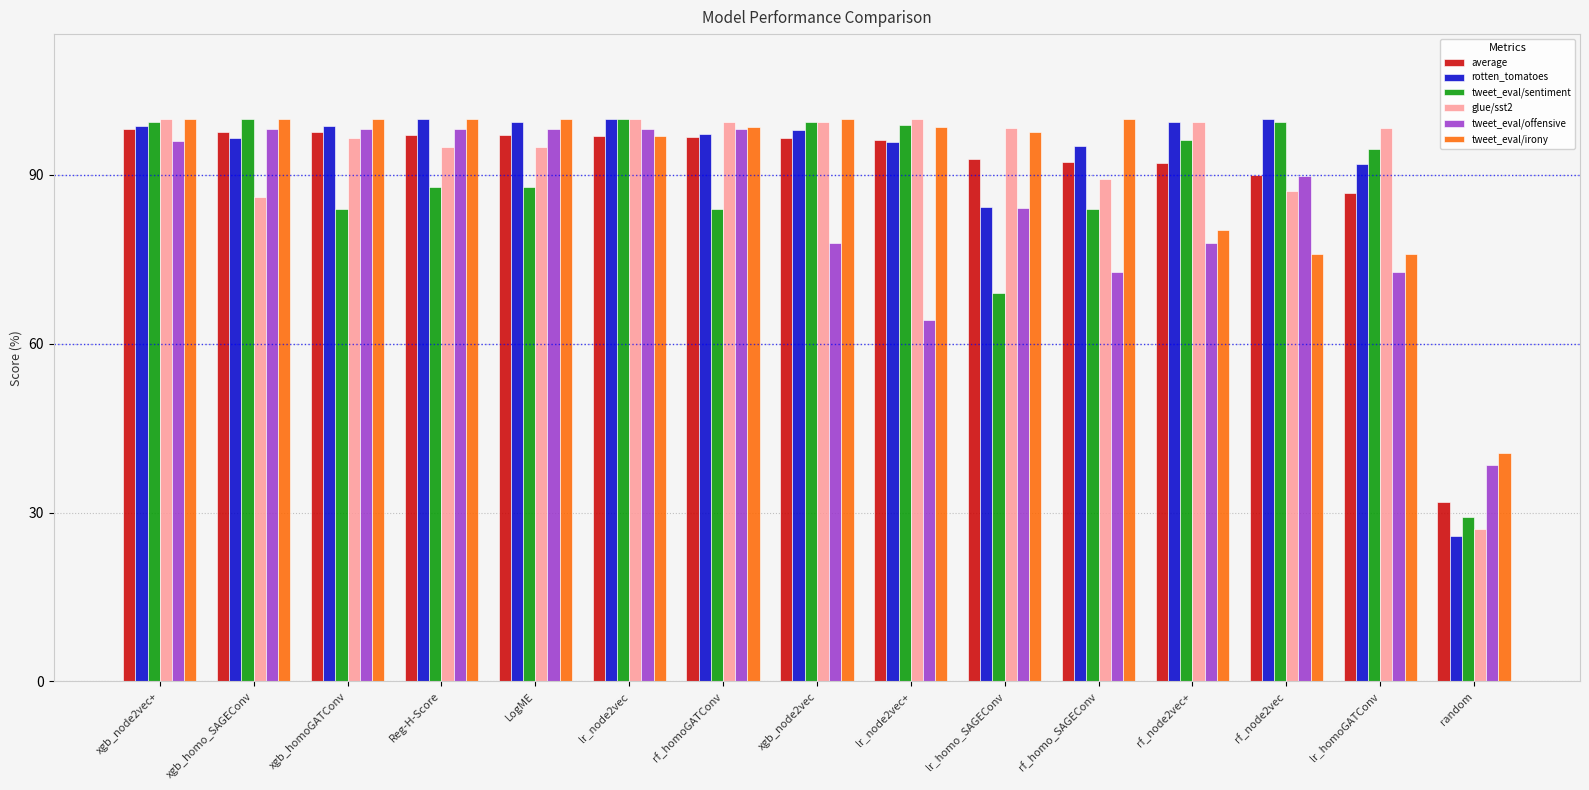

What is the label of the 11th bar from the right?

LogME